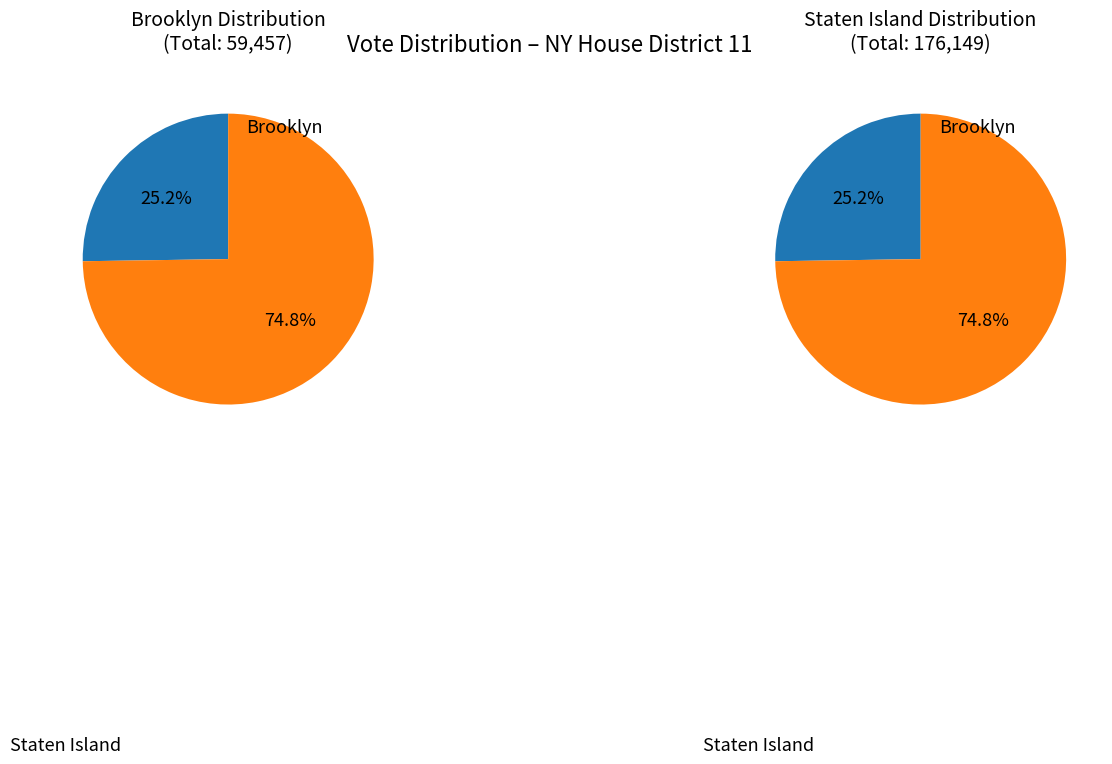

Which has a higher value, Staten Island or Brooklyn?

Staten Island